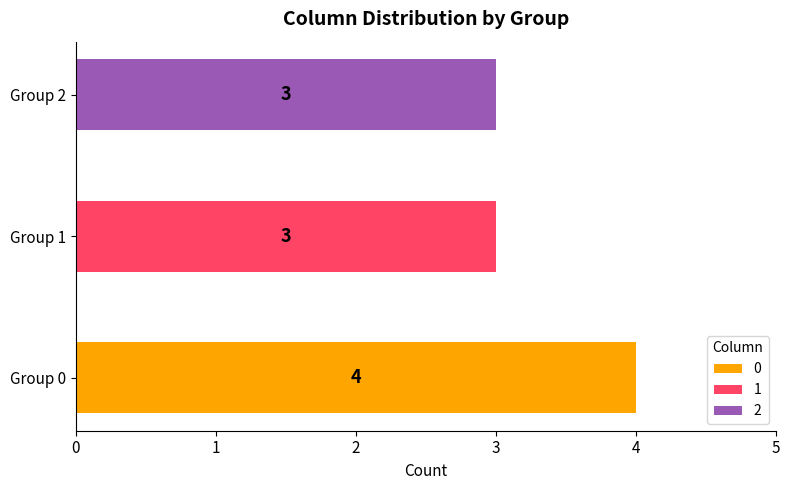

Reading left to right, extract all data points from this chart.

0: 1=1	2=1	3=1	4=1	5=0	6=0	7=0	8=0	9=0	10=0
1: 1=0	2=0	3=0	4=0	5=1	6=1	7=1	8=0	9=0	10=0
2: 1=0	2=0	3=0	4=0	5=0	6=0	7=0	8=1	9=1	10=1